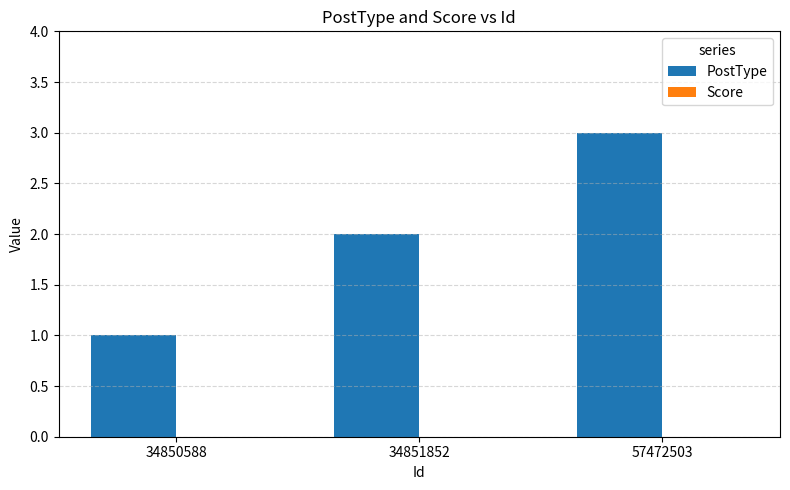

Is it true that the value at 57472503 is 2?

False